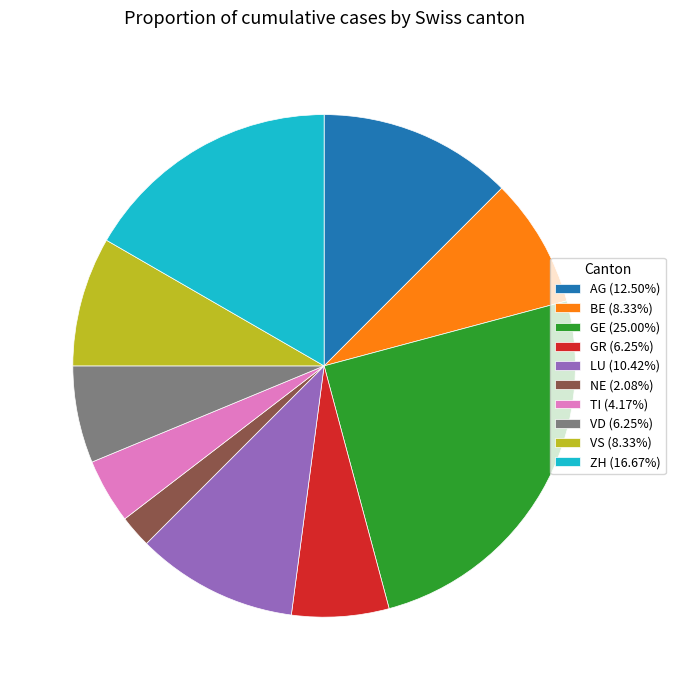

Do ZH (16.67%) and GR (6.25%) together represent more than half of the pie?

No